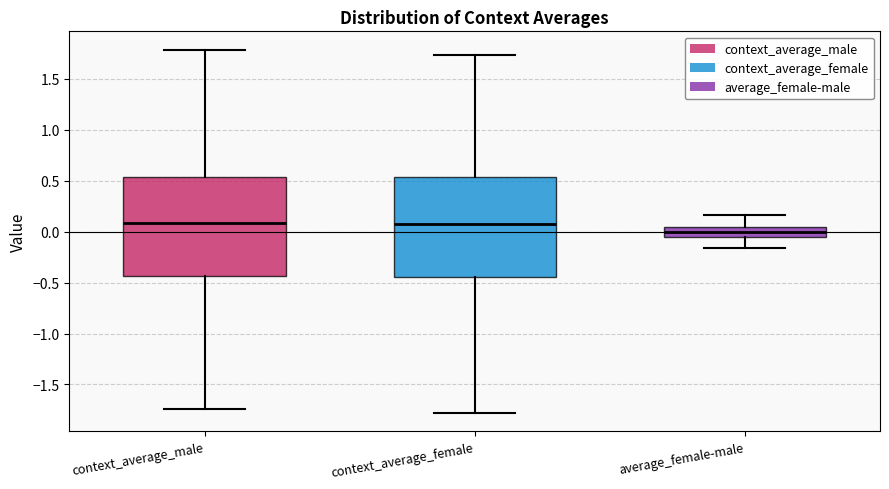

Which box's median line is the lowest?

average_female-male